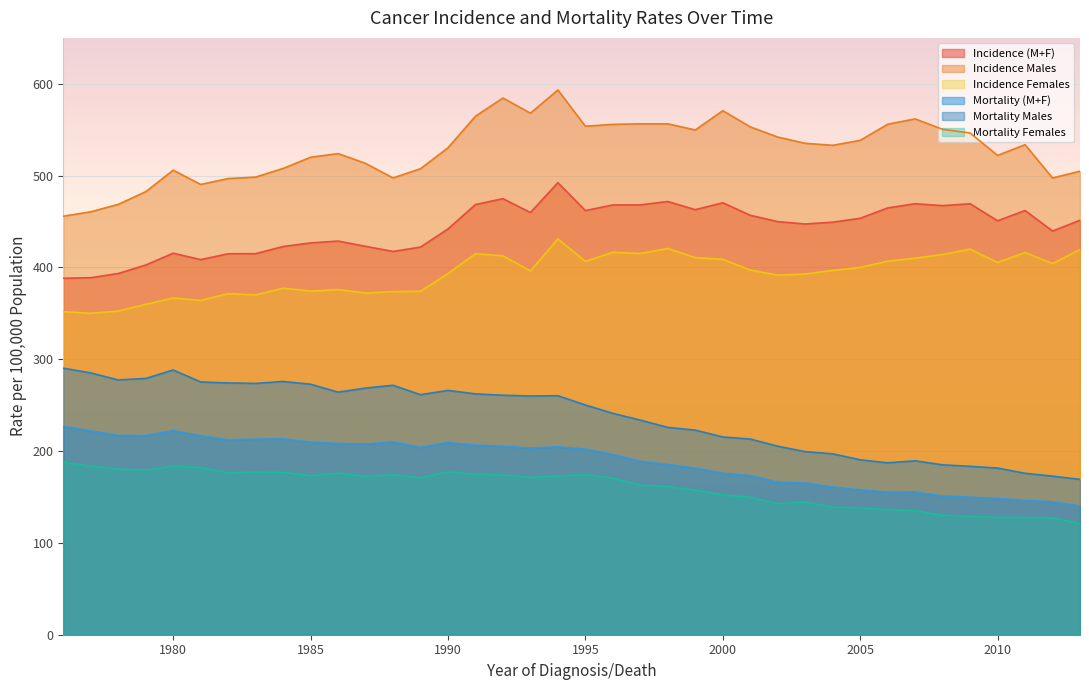

Is it true that Incidence Males equals 145.6 at 1982?

False